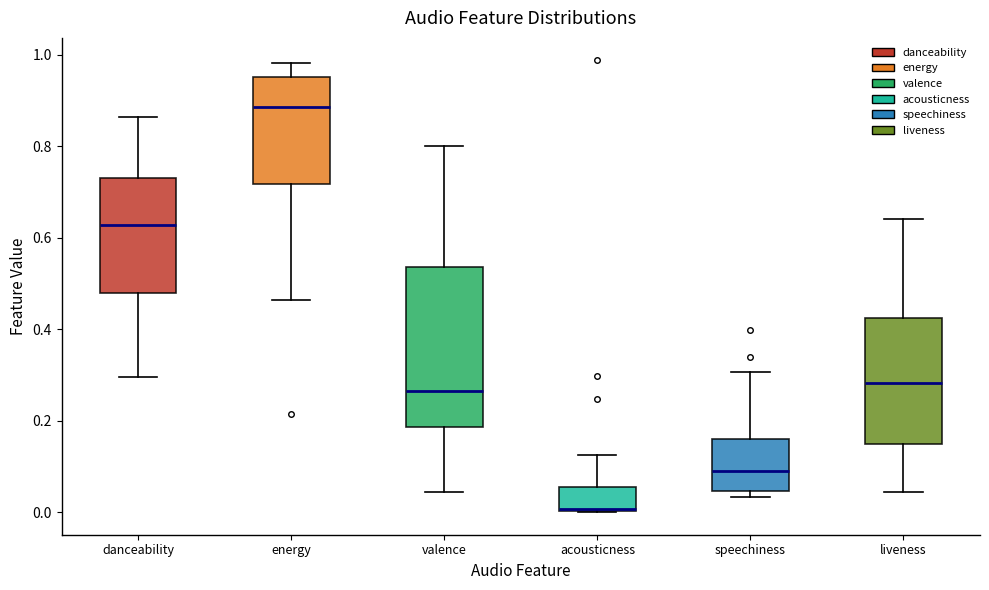

Which box has the lowest median line?

acousticness